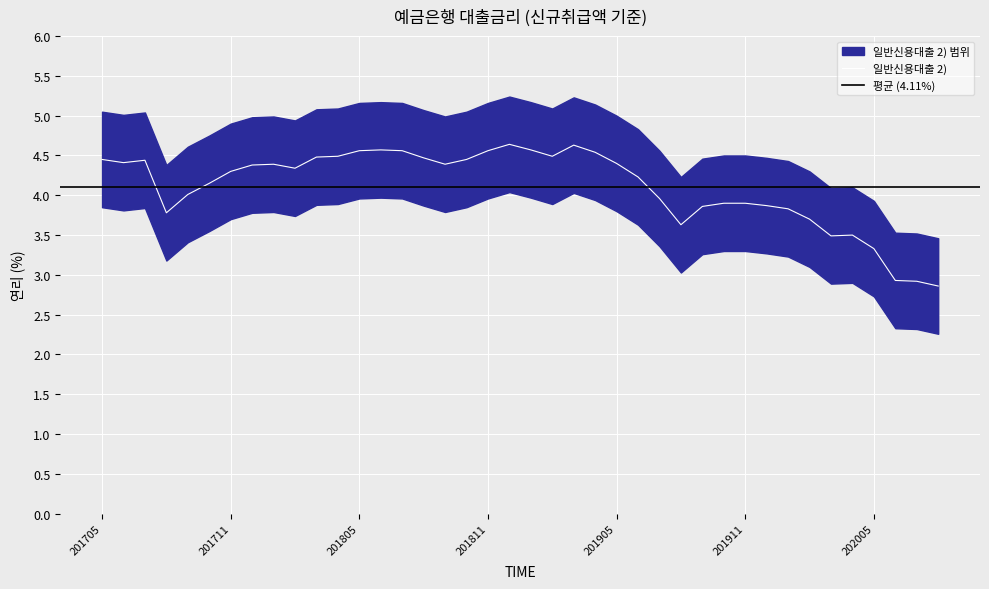

What is the sum of all values?

164.4